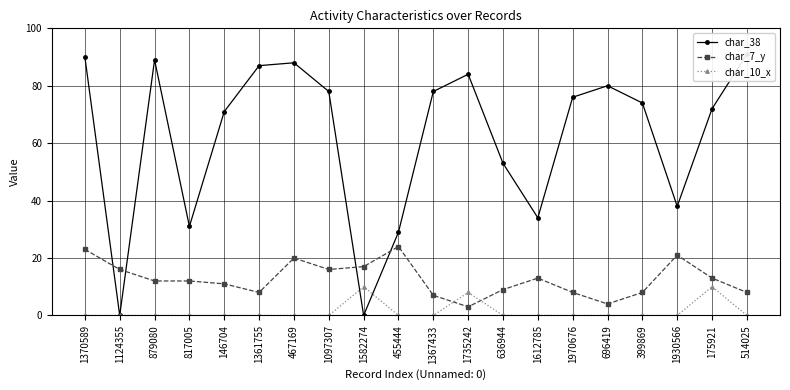

What are all the series names shown in the legend?

char_38, char_7_y, char_10_x